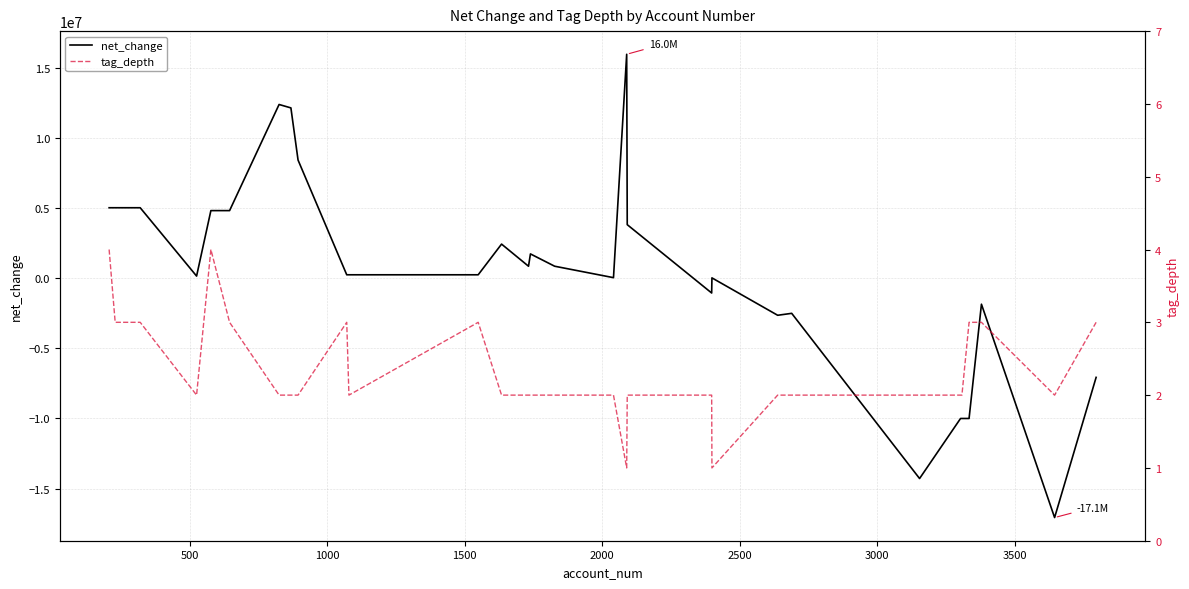

True or false: tag_depth and net_change cross at least once.

True